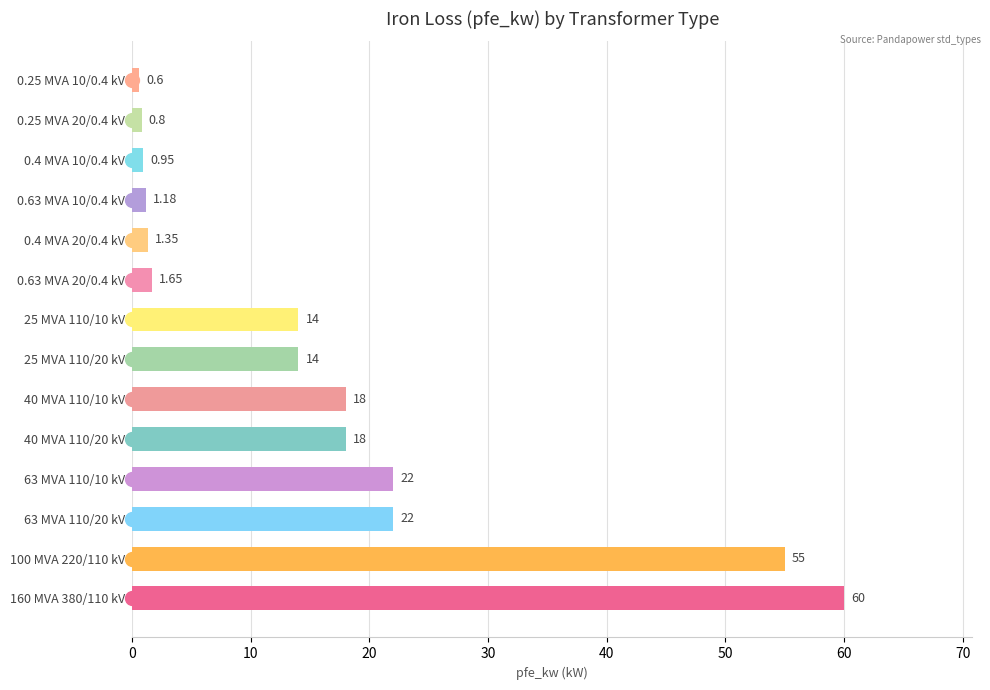

Which category has the lowest value across all series?

0.25 MVA 10/0.4 kV